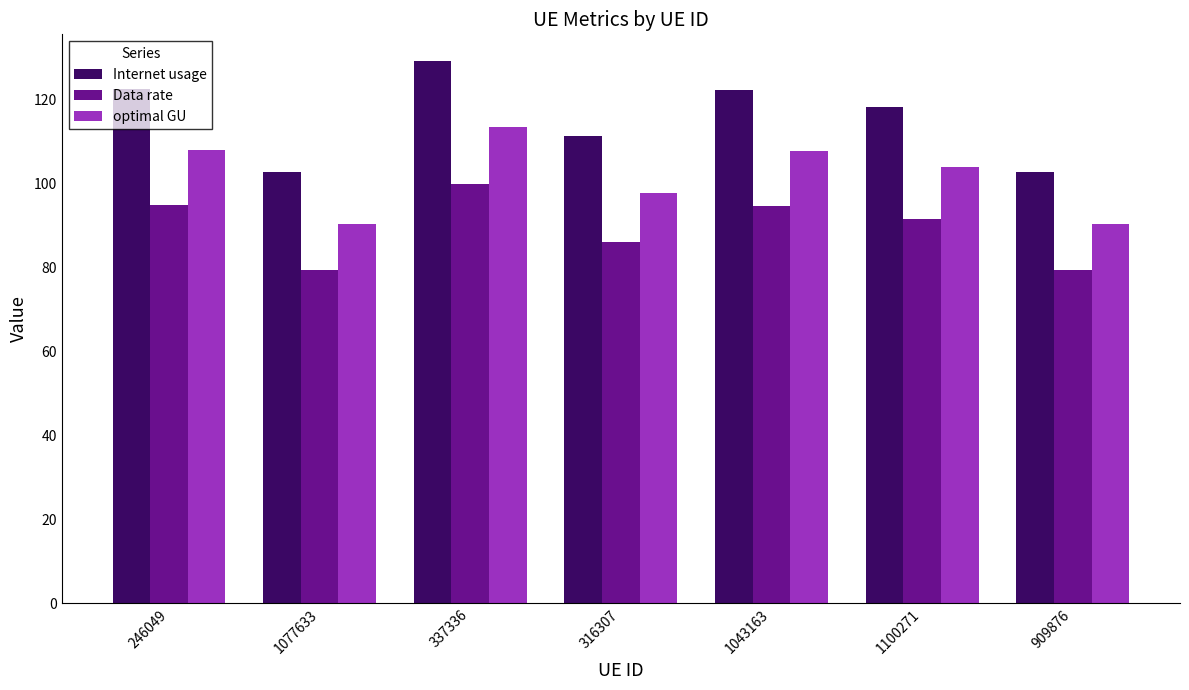

What is the label of the 4th bar from the right?

316307